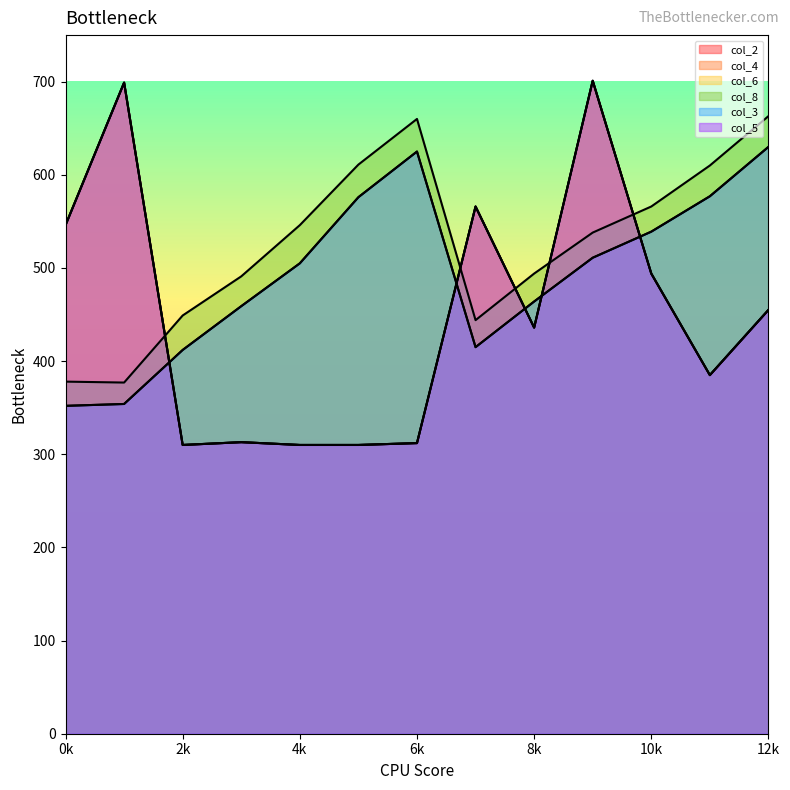

How many interior local peaks does the col_5 series have?

4